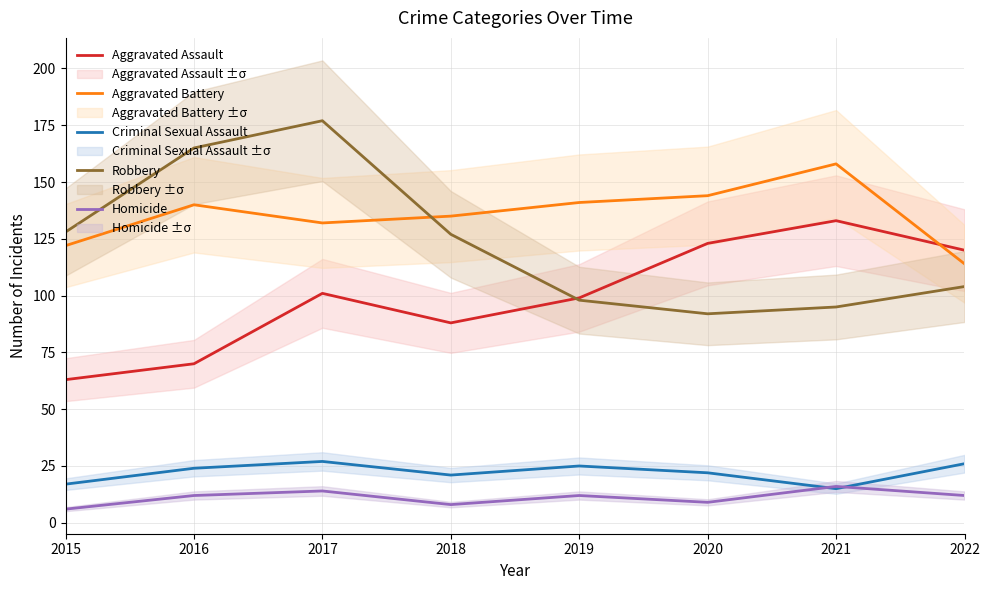

Reading right to left, what are all the values shown in this chart?

Aggravated Assault: 120	133	123	99	88	101	70	63
Aggravated Battery: 114	158	144	141	135	132	140	122
Criminal Sexual Assault: 26	15	22	25	21	27	24	17
Robbery: 104	95	92	98	127	177	165	128
Homicide: 12	16	9	12	8	14	12	6